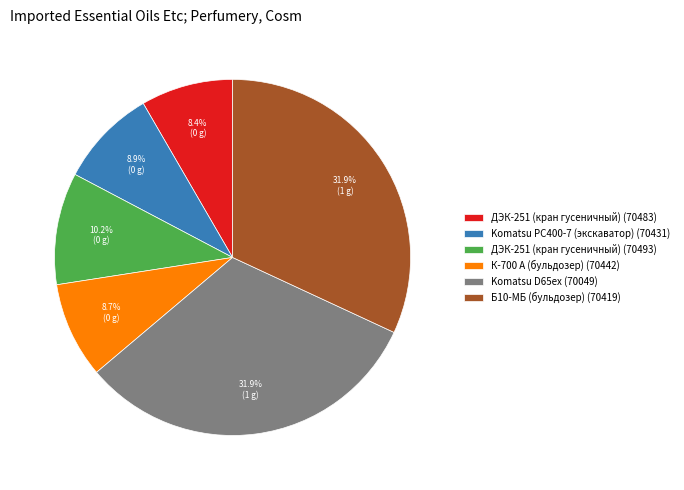

True or false: ДЭК-251 (кран гусеничный) (70483) accounts for 22% of the total.

False